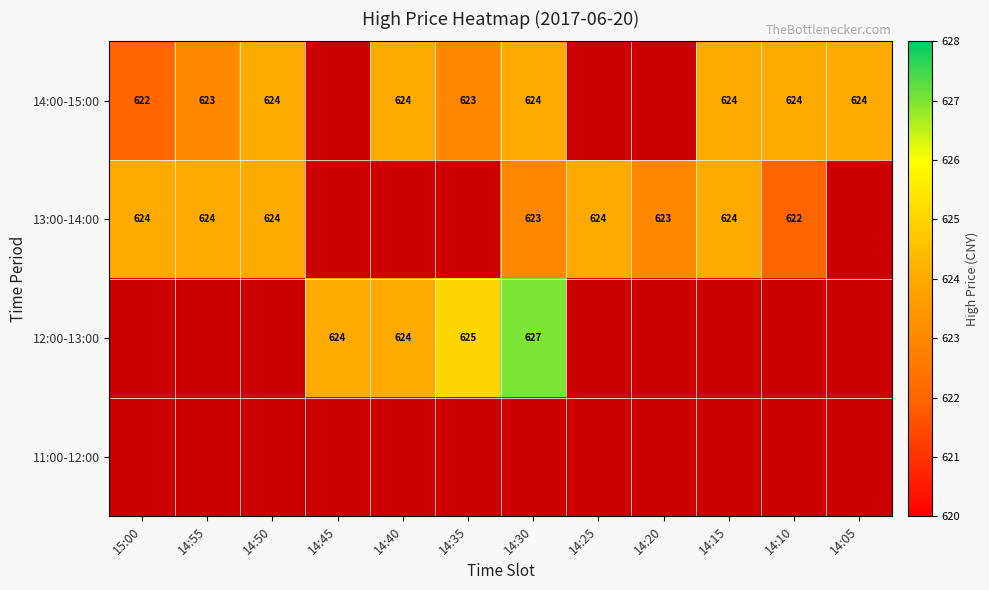

True or false: 13:00-14:00 has a value of 623 at 14:30.

True